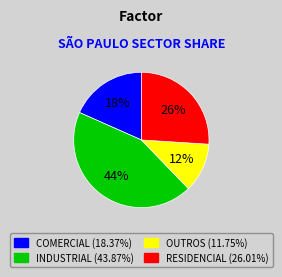

Is there any slice that represents more than half of the pie?

No